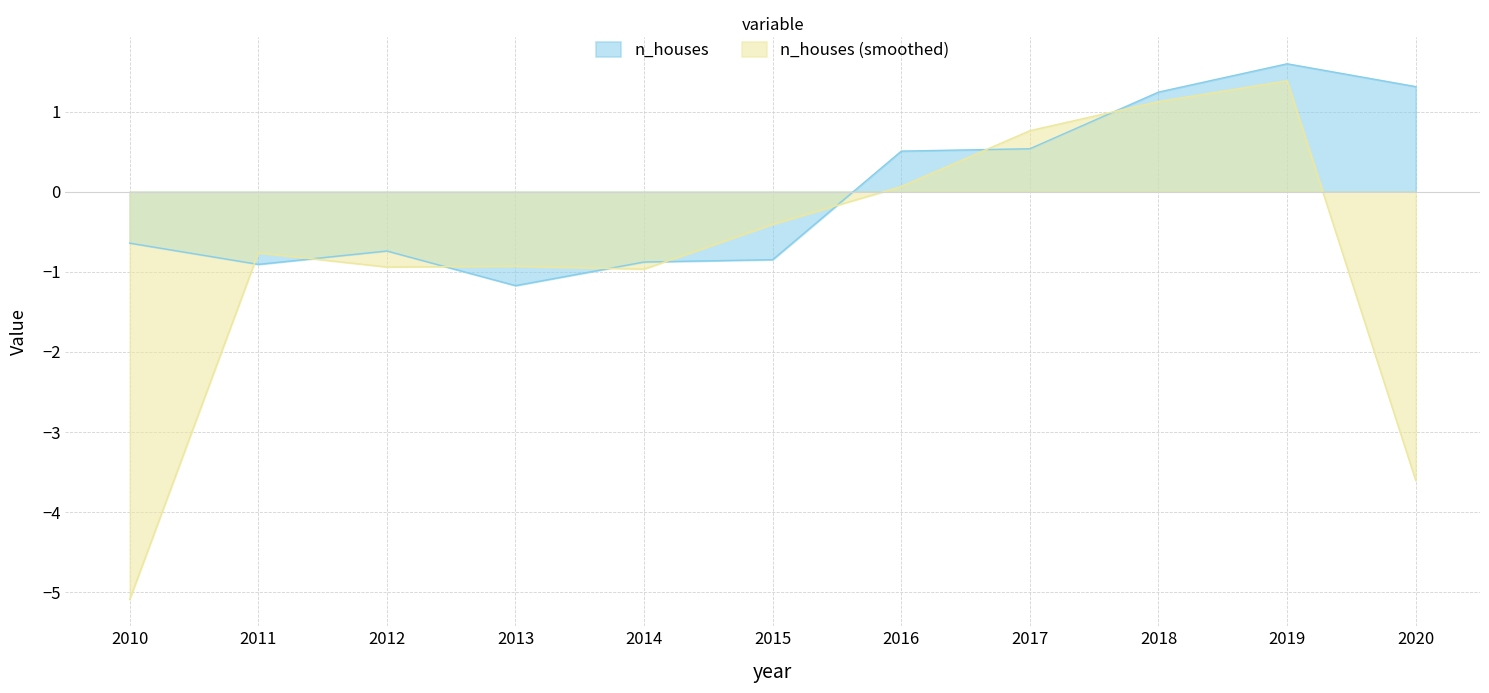

Where is the first local maximum?

2012